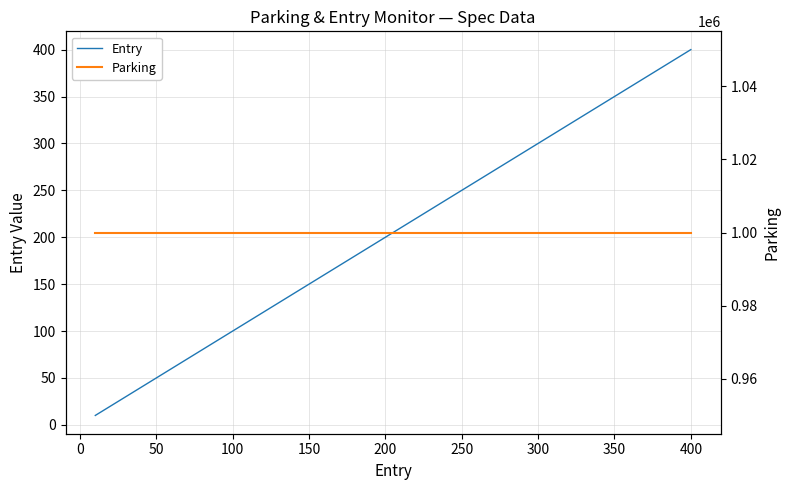

The value of Entry at 250 is 97. True or false?

False